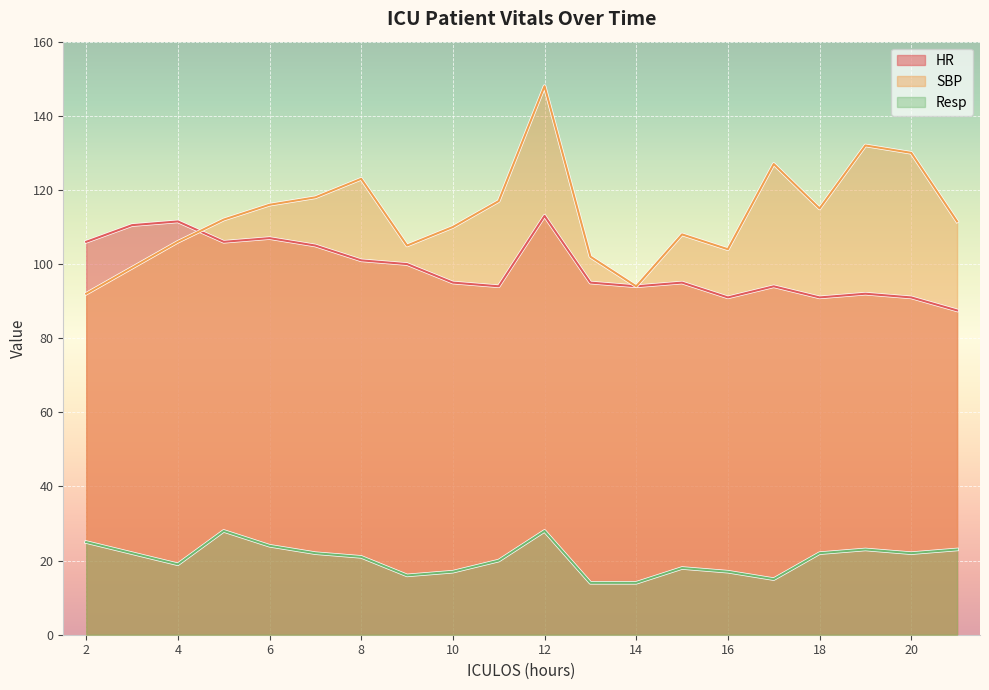

Which has a higher value, 2 or 13?

2